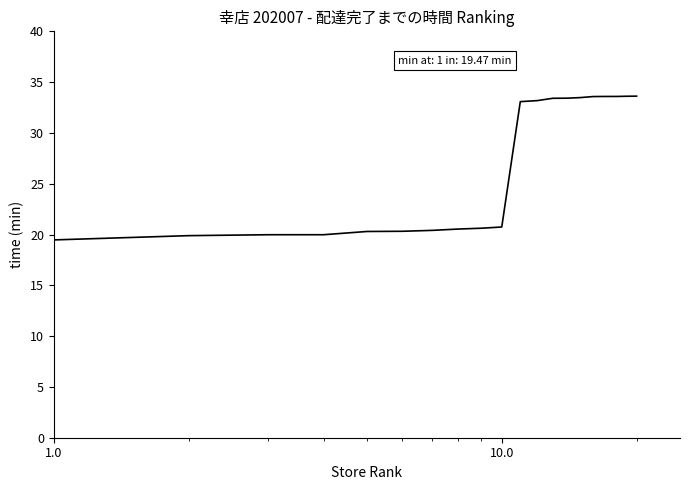

What is the smallest value displayed?

19.5